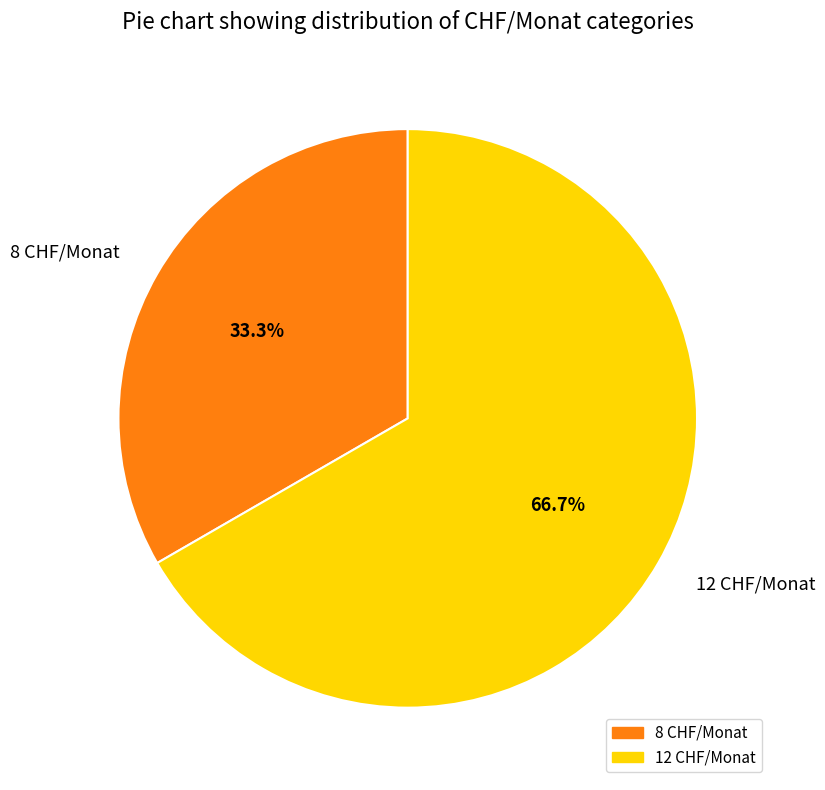

What is the ratio of the value at 8 CHF/Monat to the value at 12 CHF/Monat?

0.5